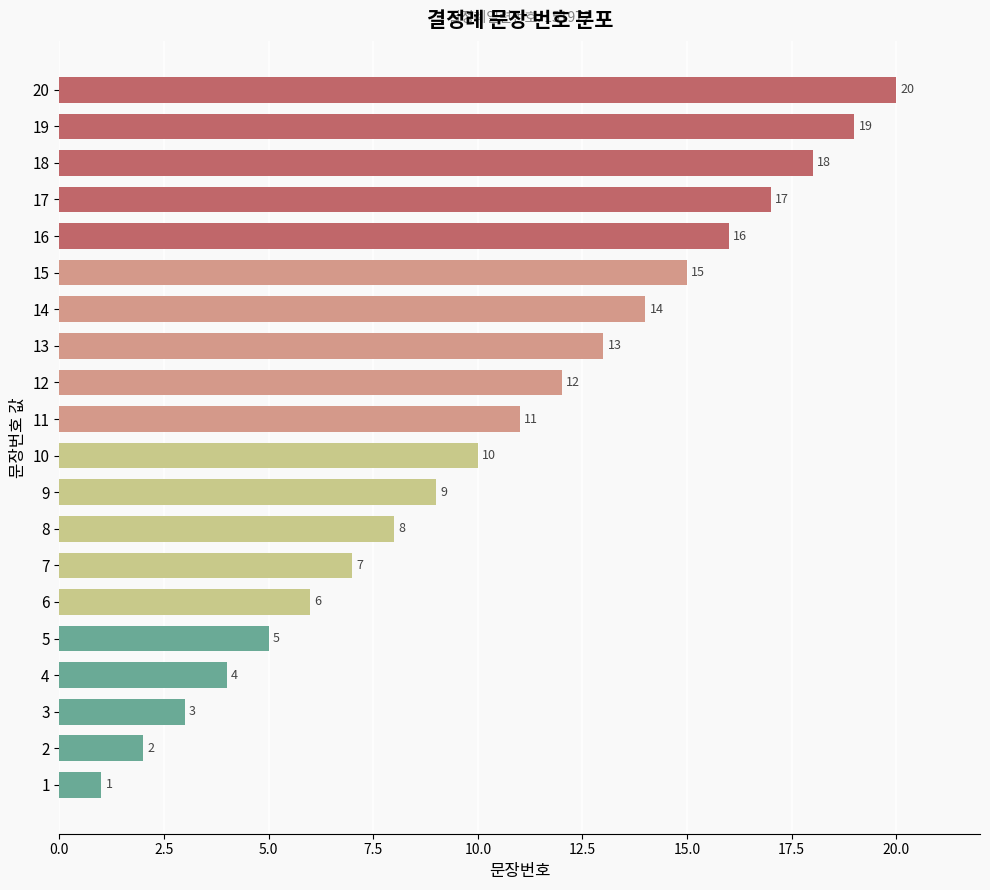

Reading bottom to top, list all the values displayed in this chart.

1=1	2=2	3=3	4=4	5=5	6=6	7=7	8=8	9=9	10=10	11=11	12=12	13=13	14=14	15=15	16=16	17=17	18=18	19=19	20=20